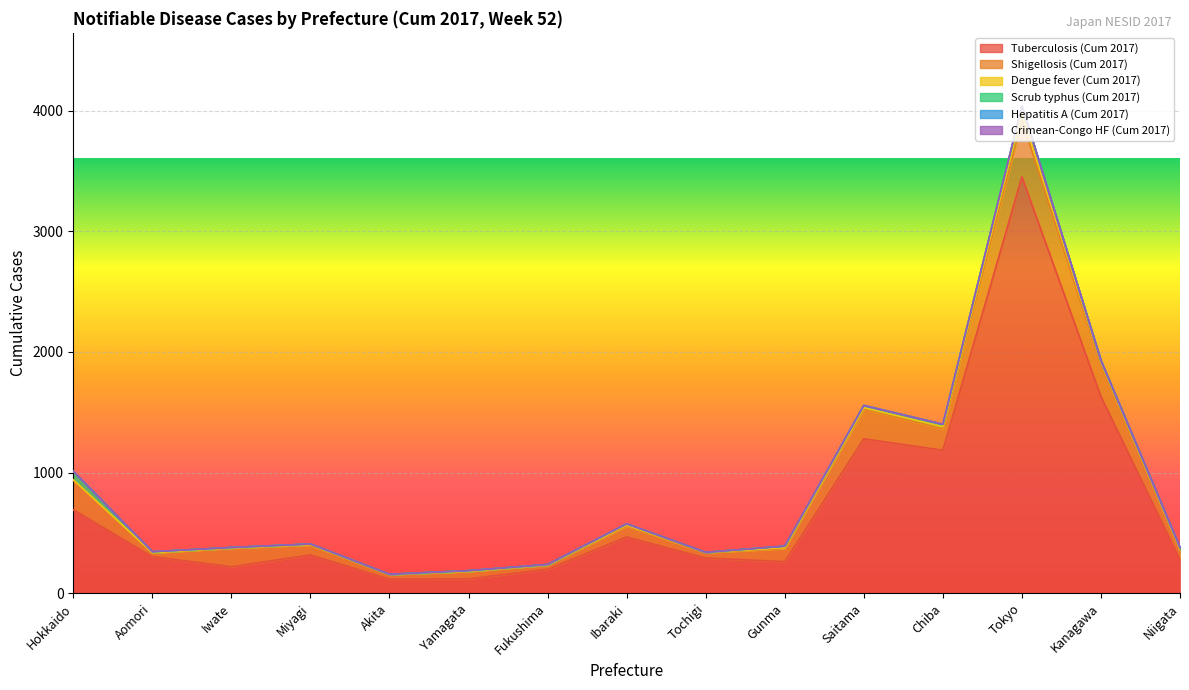

What value does the Scrub typhus (Cum 2017) series have at Saitama, to the nearest 5?

20